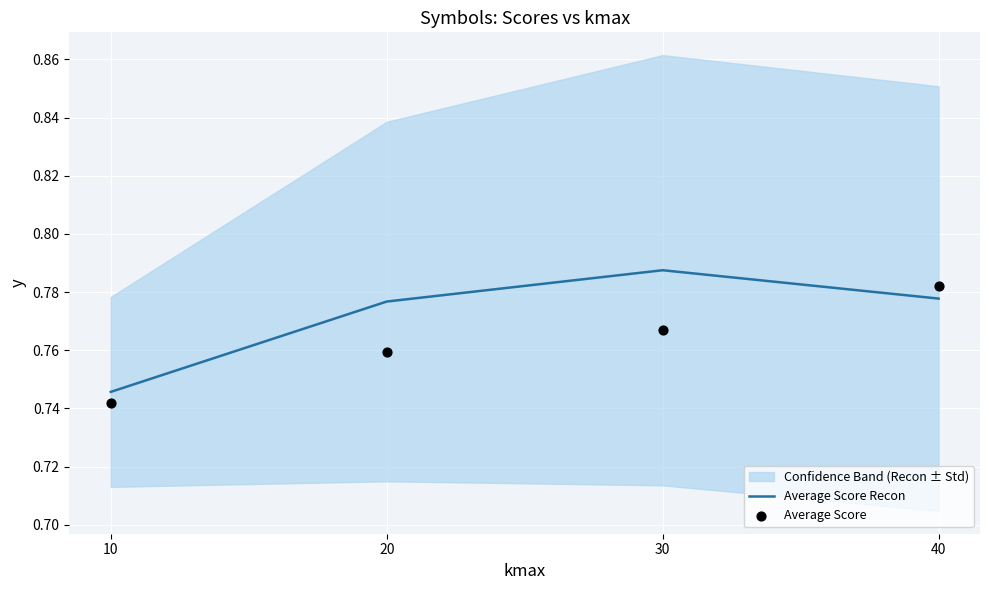

Which series contains the lowest Y value?

Average Score